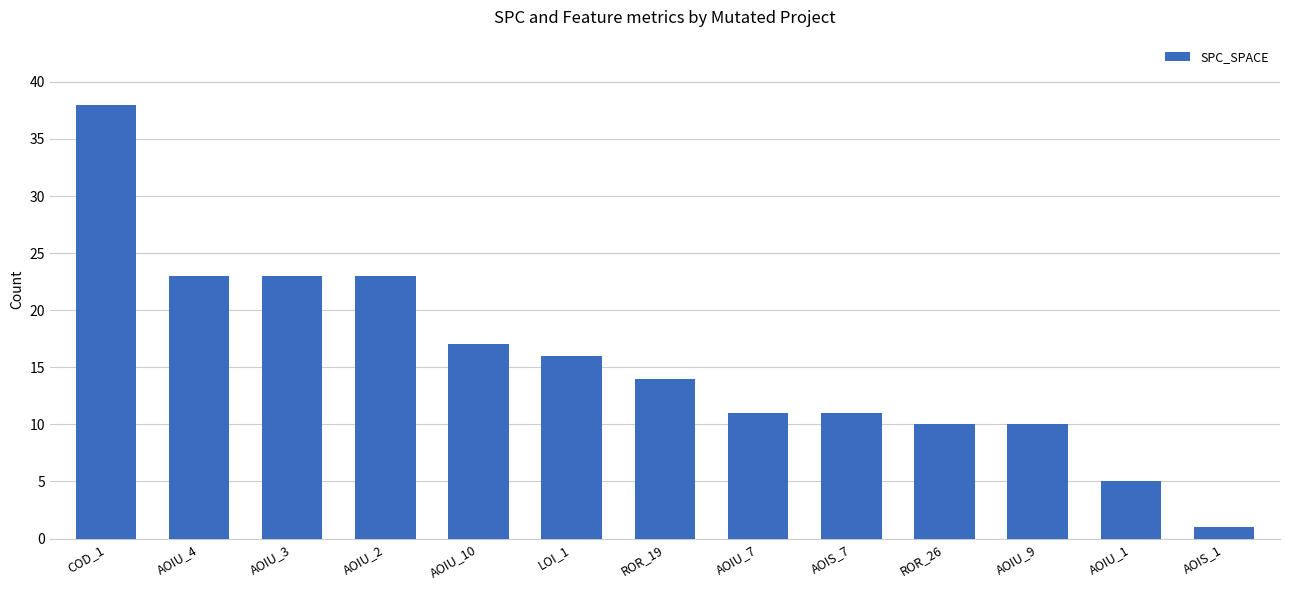

What is the greatest value displayed?

38